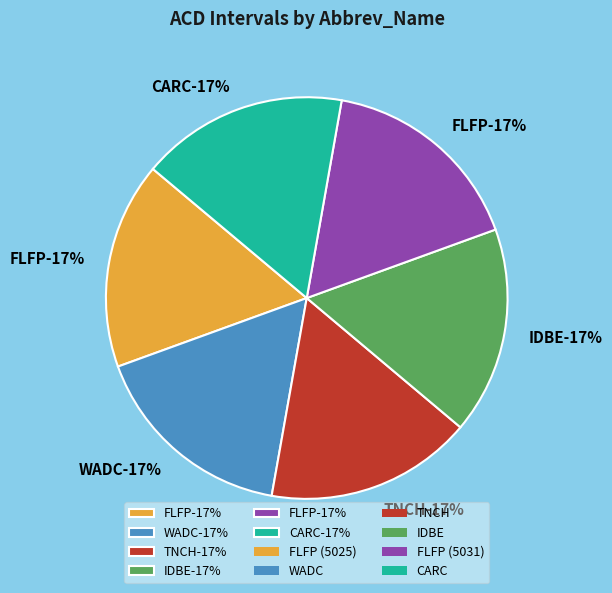

Count the number of slices in the pie.

6